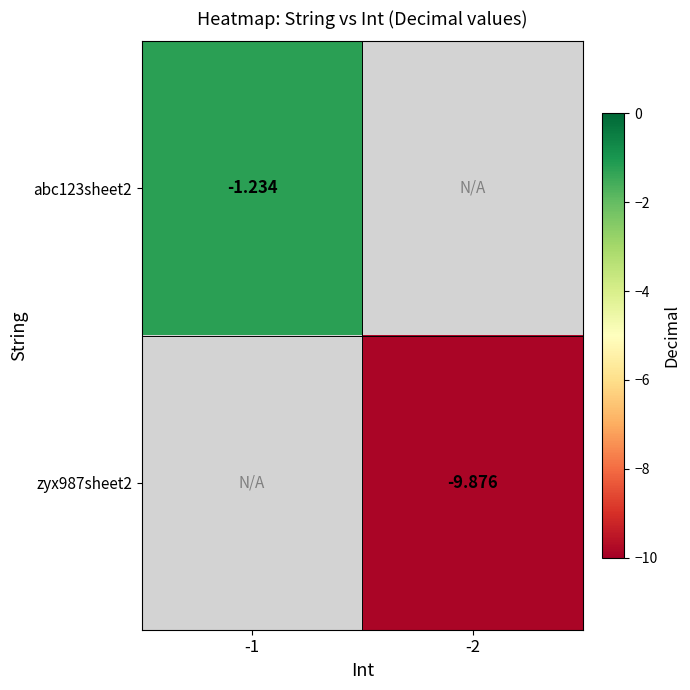

Read the zyx987sheet2 value at -2.

-9.9